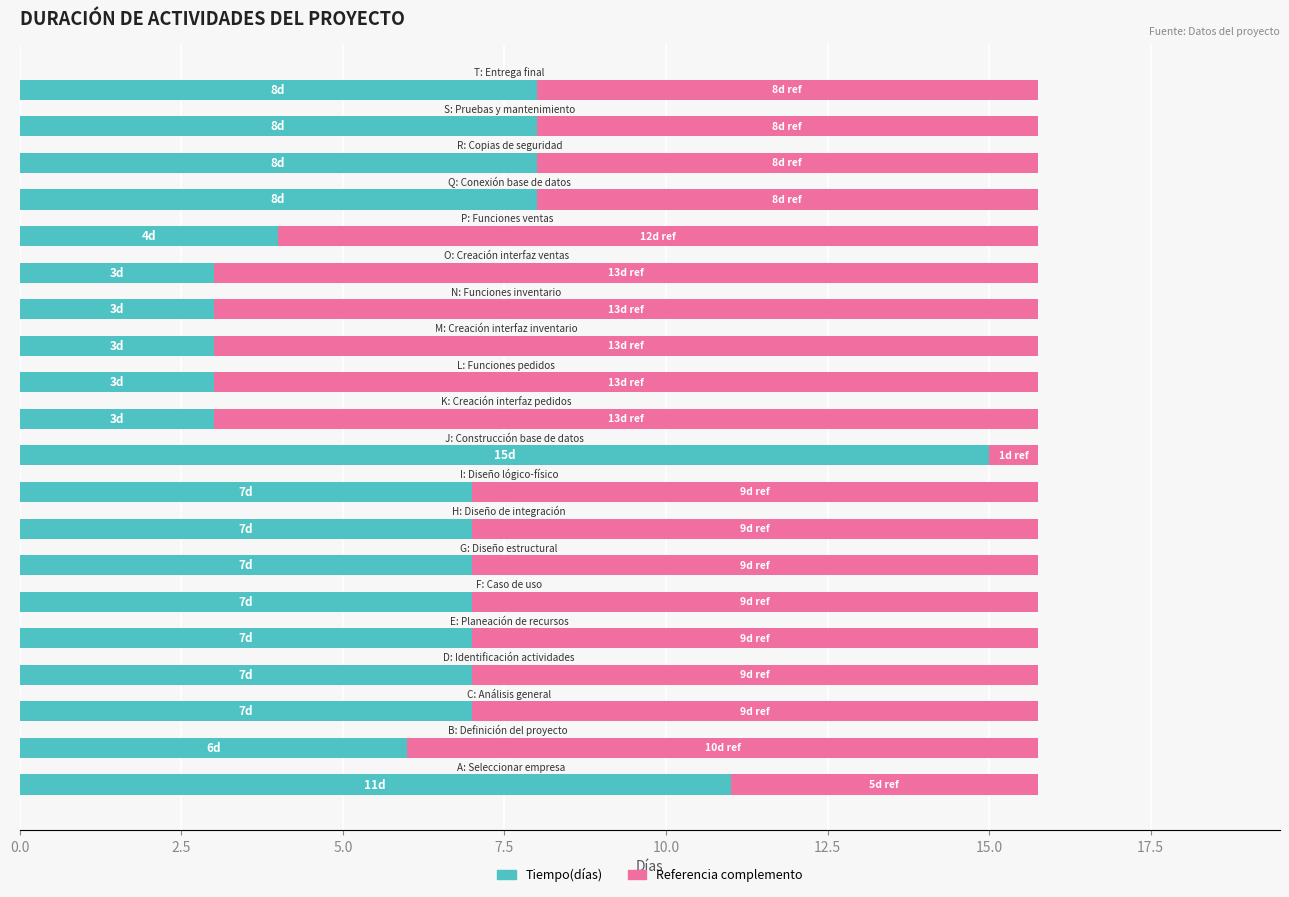

How many categories are shown in the chart?

20